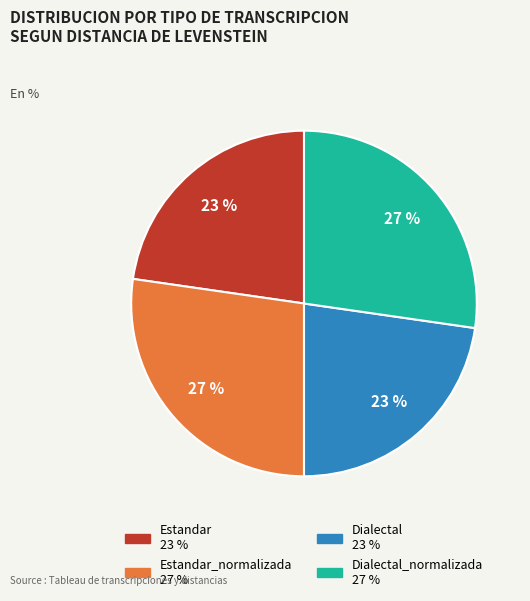

Is there any slice that represents more than half of the pie?

No